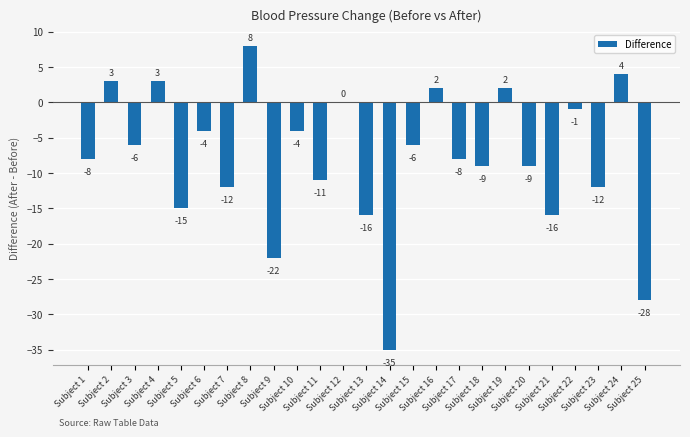

Reading left to right, list all the values displayed in this chart.

Subject 1=-8	Subject 2=3	Subject 3=-6	Subject 4=3	Subject 5=-15	Subject 6=-4	Subject 7=-12	Subject 8=8	Subject 9=-22	Subject 10=-4	Subject 11=-11	Subject 12=0	Subject 13=-16	Subject 14=-35	Subject 15=-6	Subject 16=2	Subject 17=-8	Subject 18=-9	Subject 19=2	Subject 20=-9	Subject 21=-16	Subject 22=-1	Subject 23=-12	Subject 24=4	Subject 25=-28